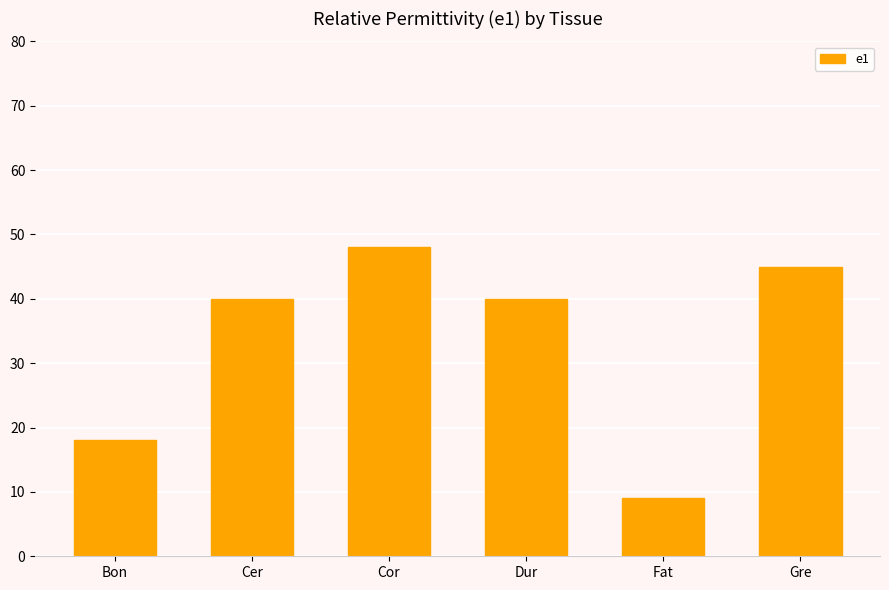

What value does the data have at Fat, to the nearest 10?

10